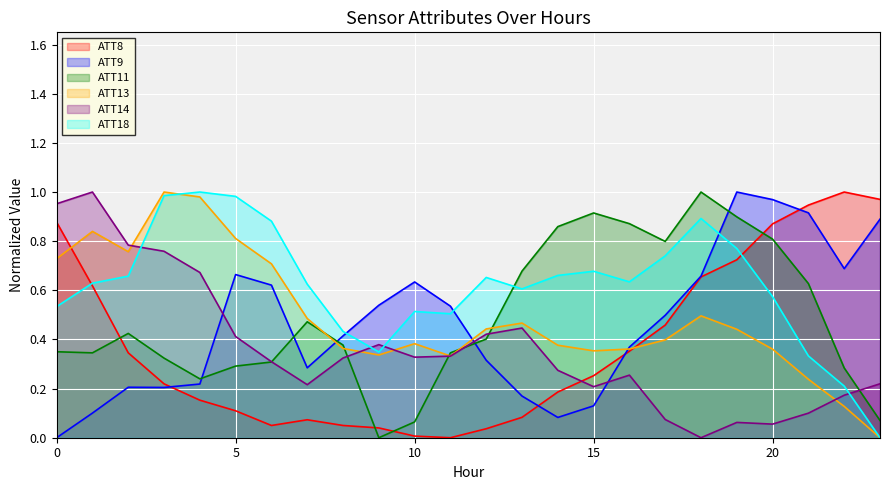

Rank the series by their maximum value, from highest to lowest.

ATT8, ATT9, ATT11, ATT13, ATT14, ATT18